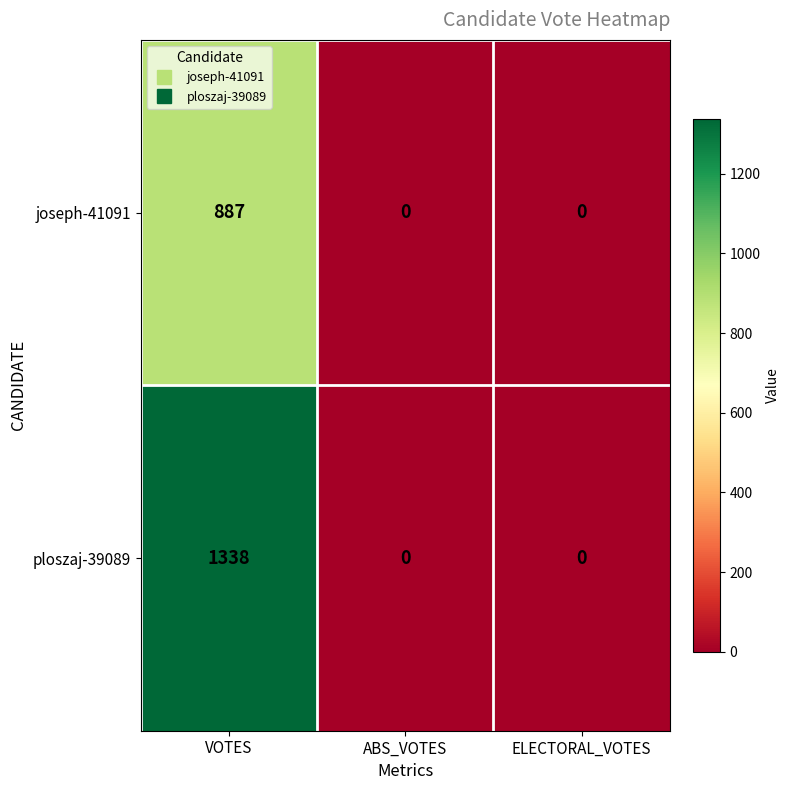

What is the maximum value shown in the chart?

1338